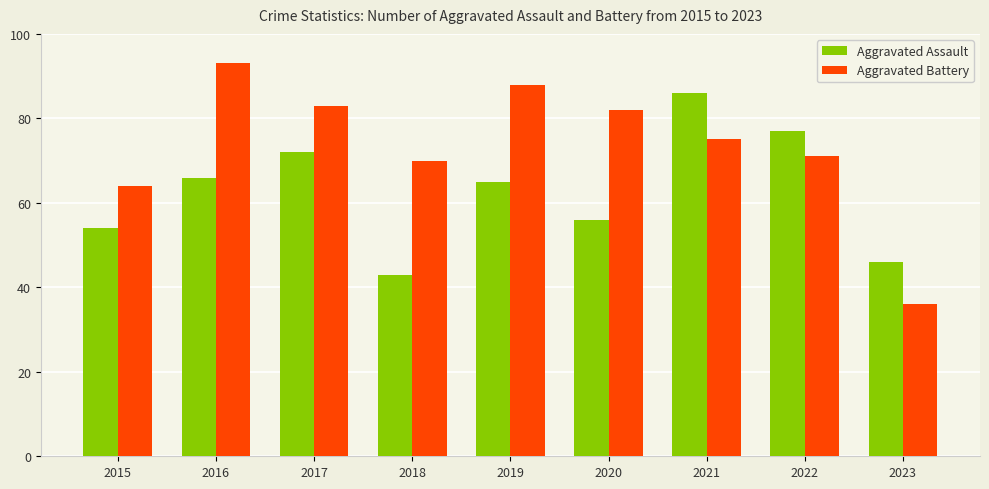

What is the difference between the highest and lowest values at 2018?

27